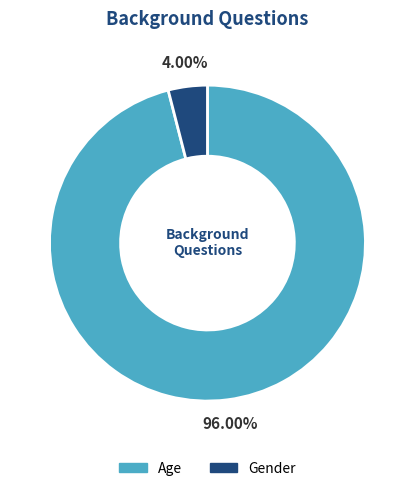

What is the smallest slice in the pie chart?

Gender